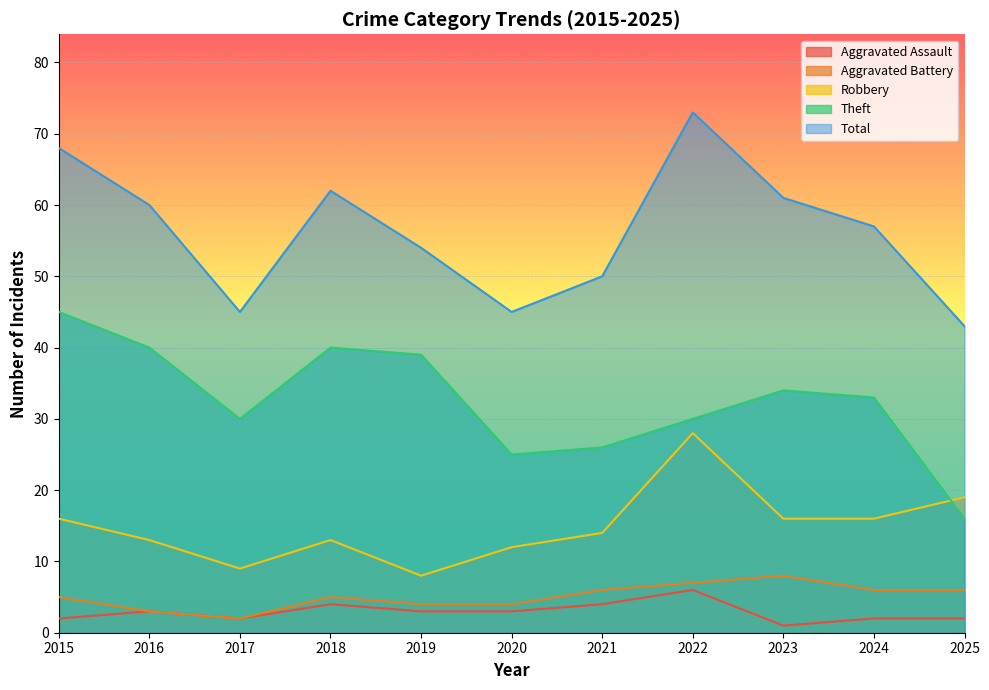

At which category does the chart reach its peak across all series?

2022